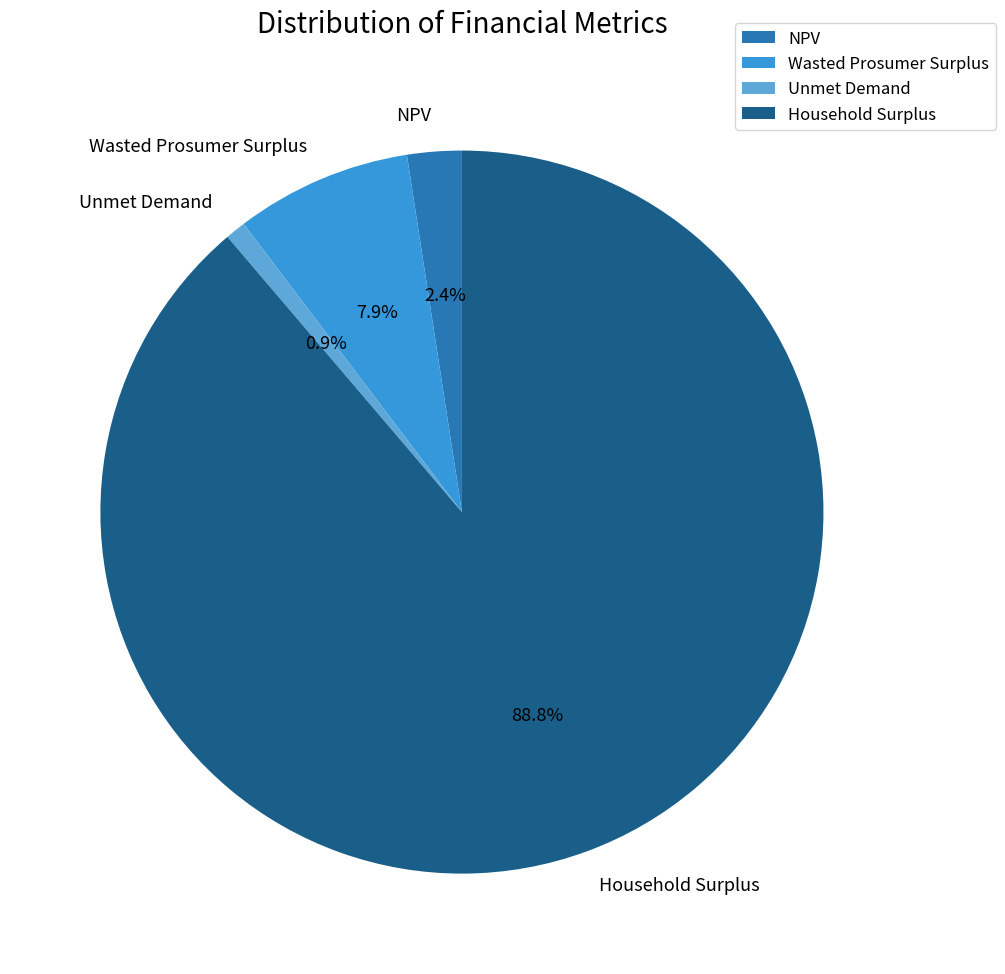

Is there a majority slice in this chart?

Yes